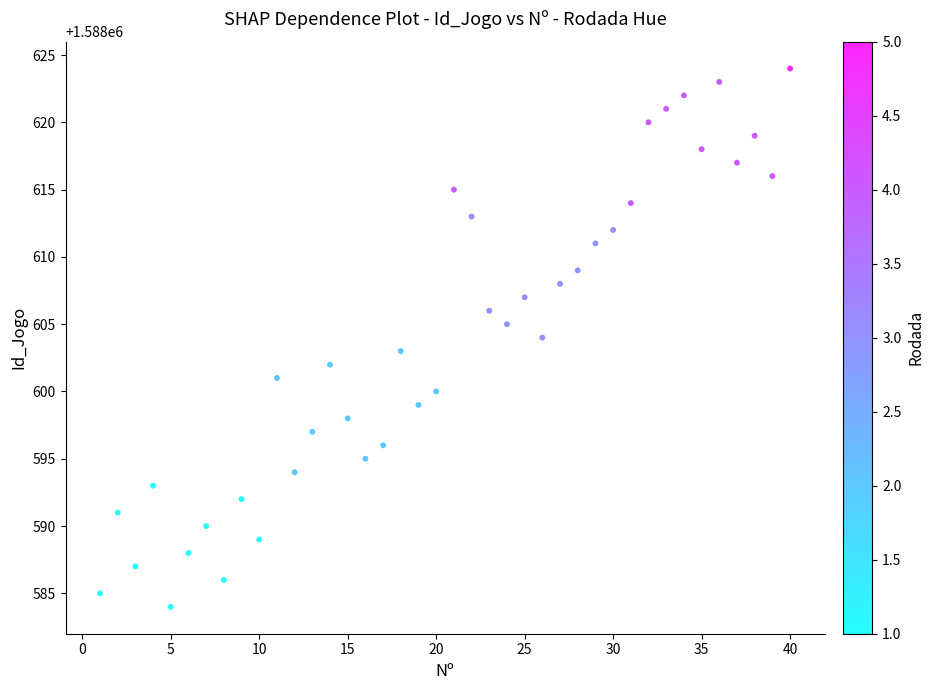

What is the range of Y values (max minus min)?

40